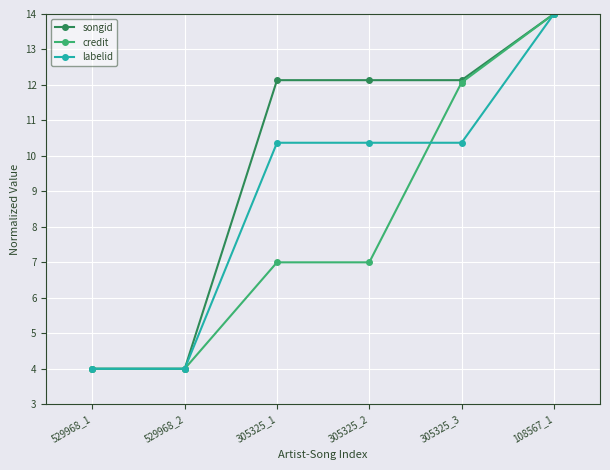

What is the value of the labelid point at the 5th from the left?

10.4